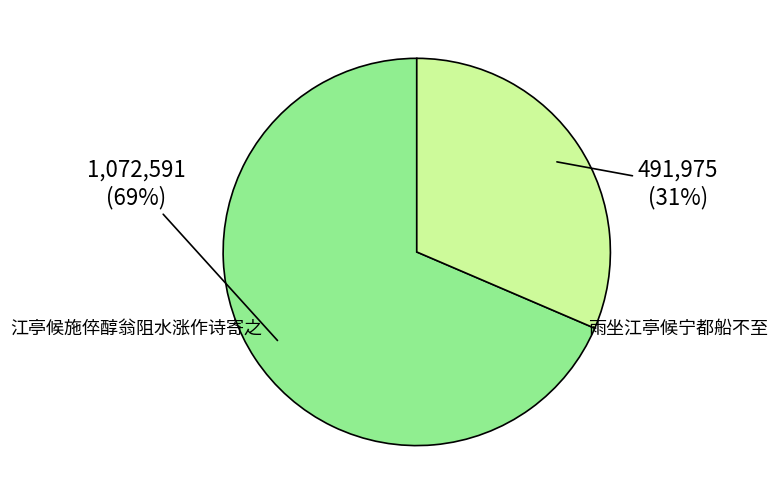

What percentage is the 雨坐江亭候宁都船不至 slice, to the nearest percent?

31%